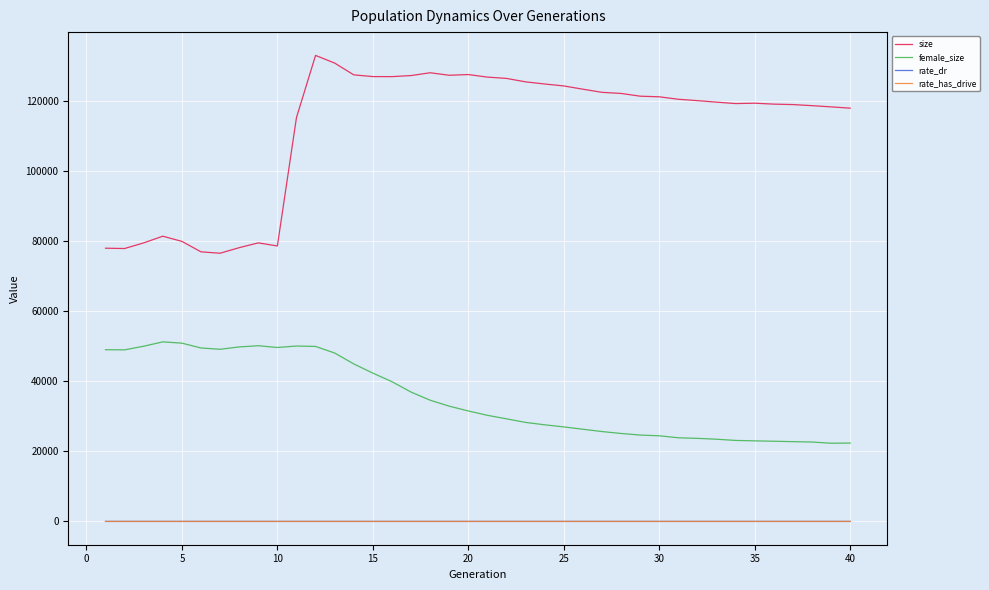

Which series has the largest total across all categories?

size